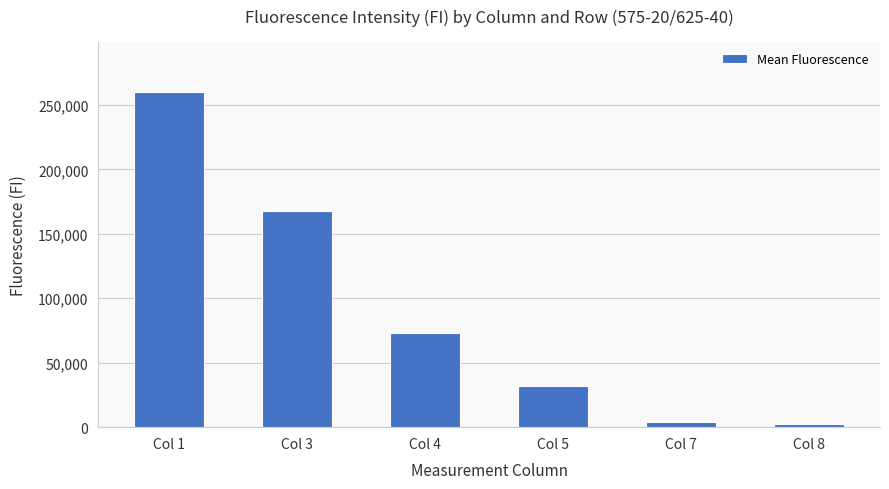

What is the sum of the values at Col 7 and Col 5?

35323.3